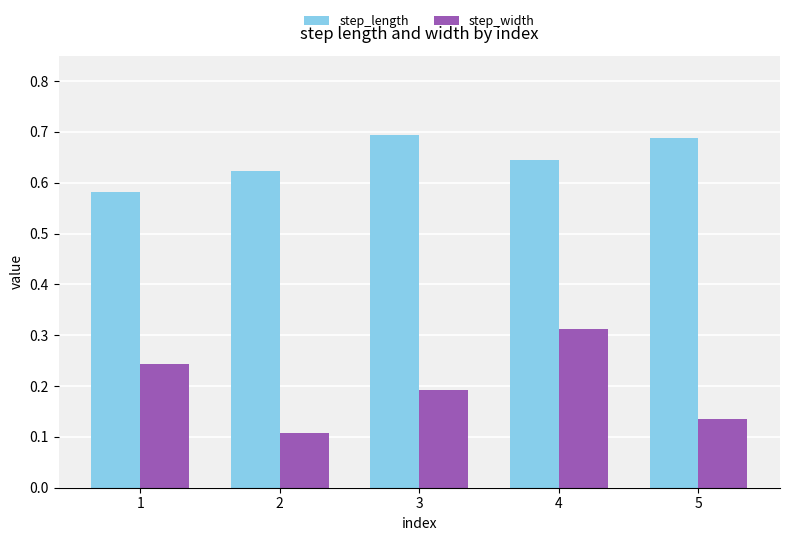

What is the total value across all series at 3?

0.9